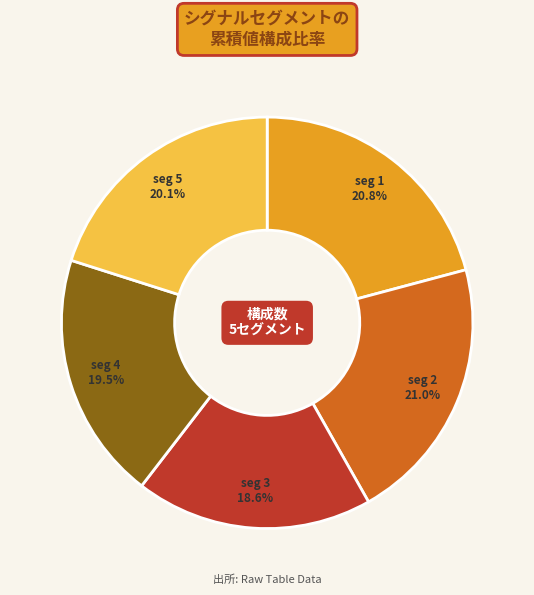

What is the smallest slice in the pie chart?

seg 3